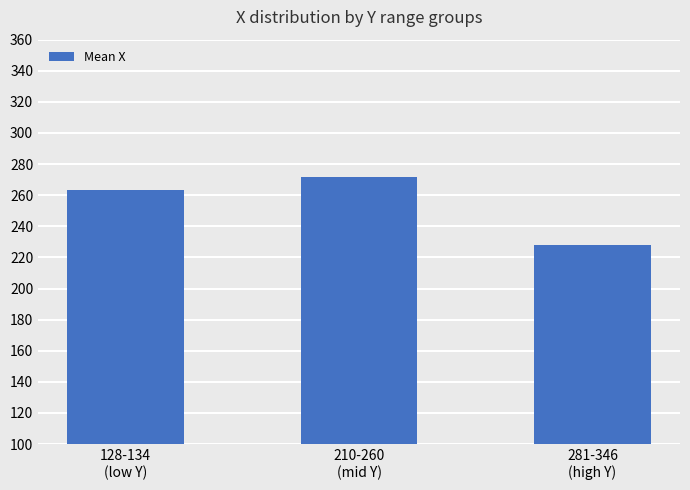

Are the bars horizontal?

No